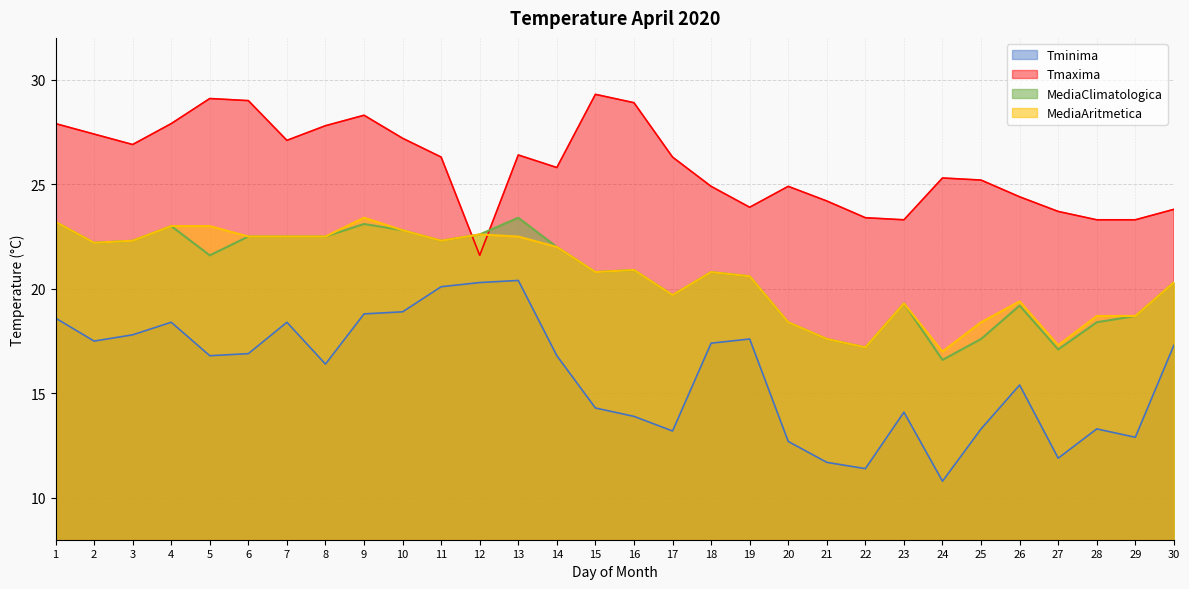

Which has a higher value, 3 or 24?

3